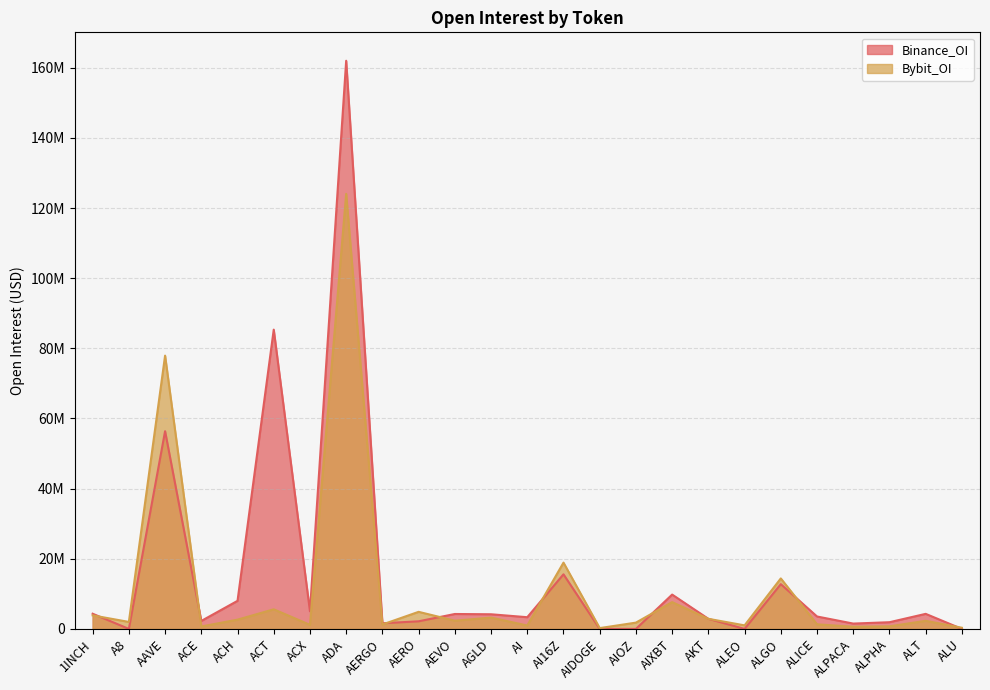

Between AI16Z and AIDOGE, which series saw the biggest shift?

Bybit_OI